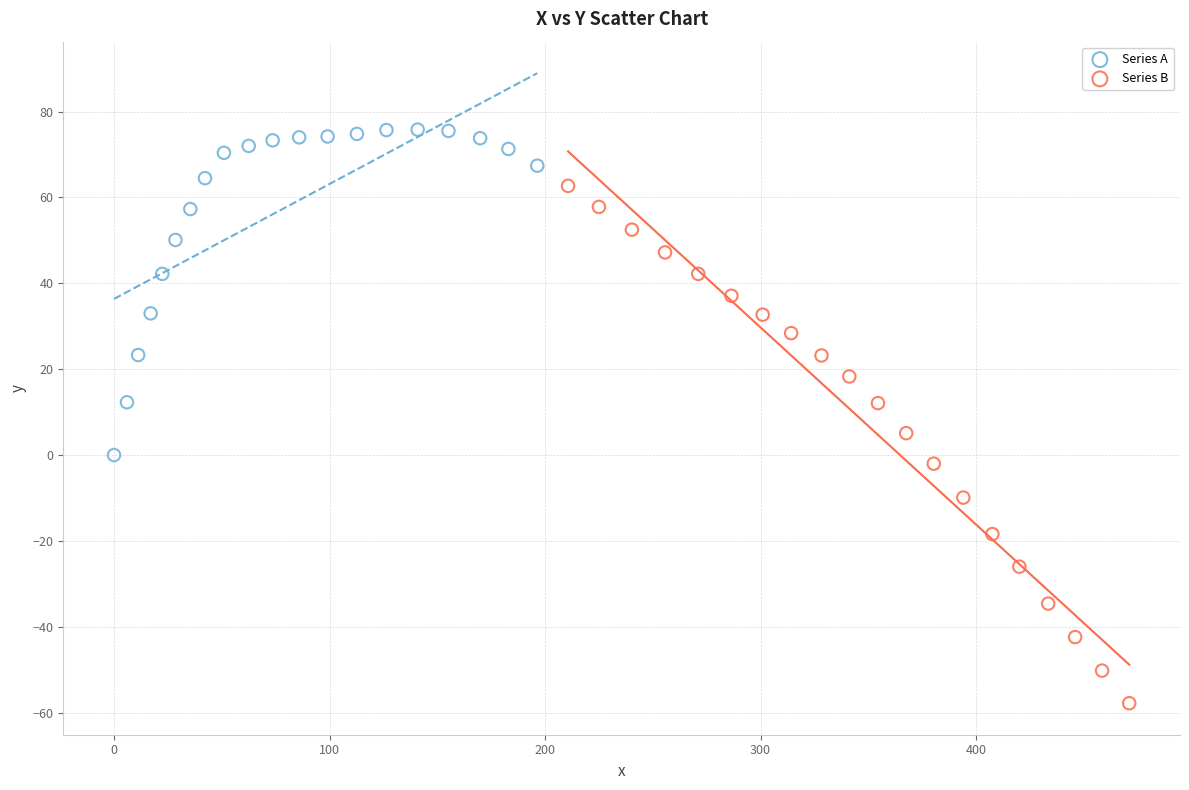

Which series has the largest Y range (max minus min)?

Series B